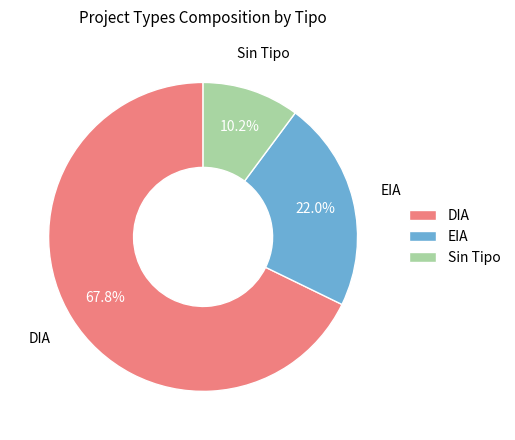

How many slices are in this pie chart?

3